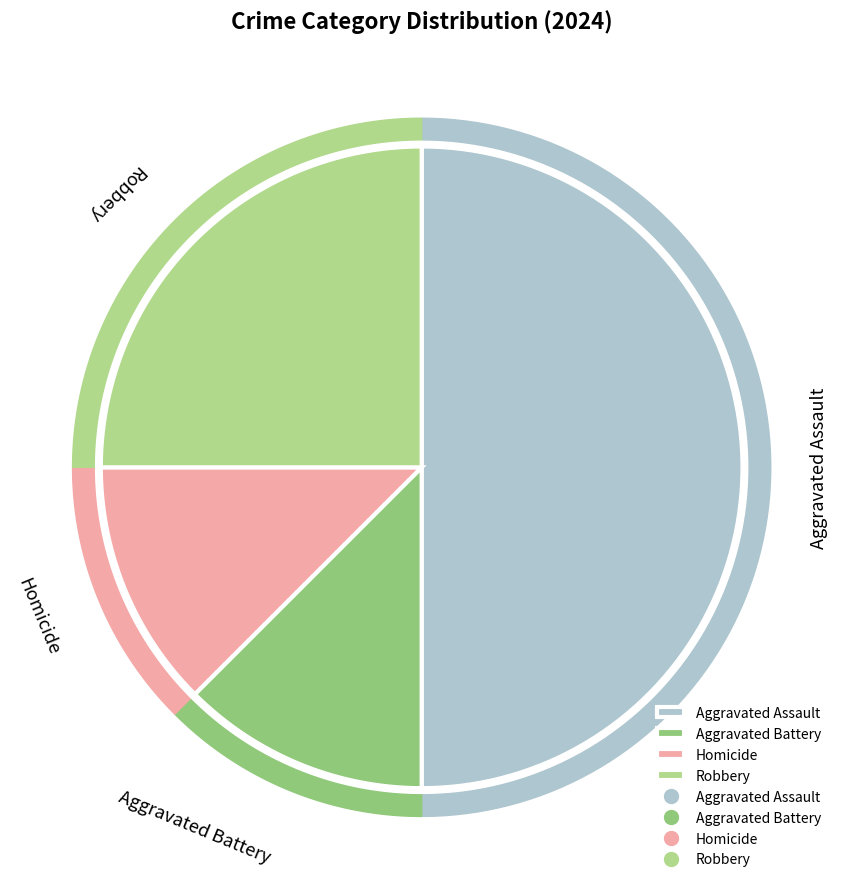

Does Aggravated Assault represent more than half of the total?

No